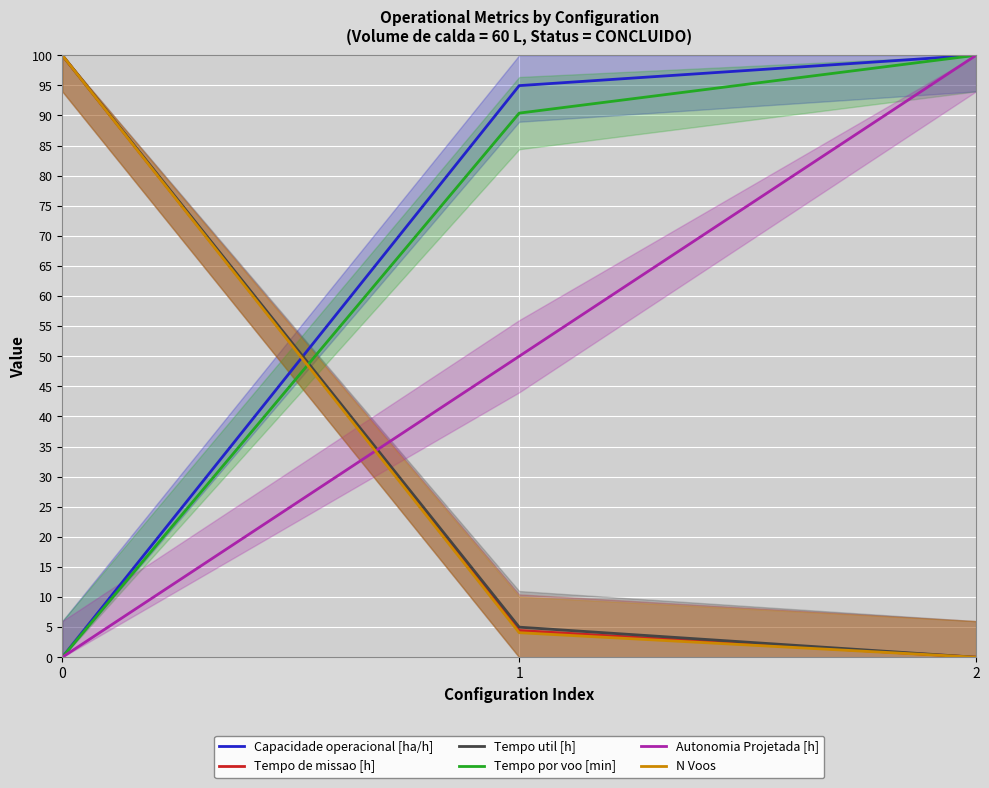

What is the spread (max minus min) of values at 1?

90.9